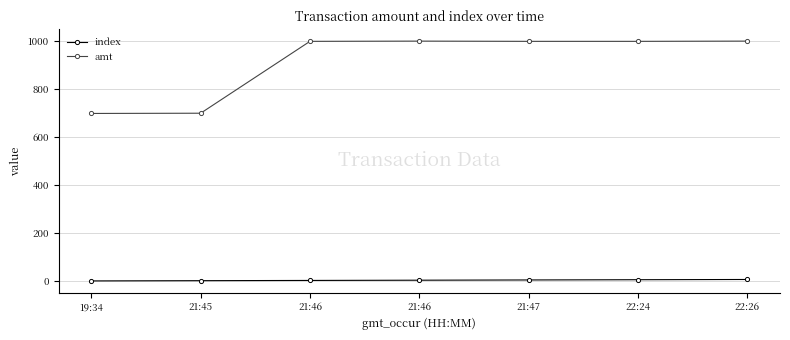

Where does the amt series first go above 1000?

21:46